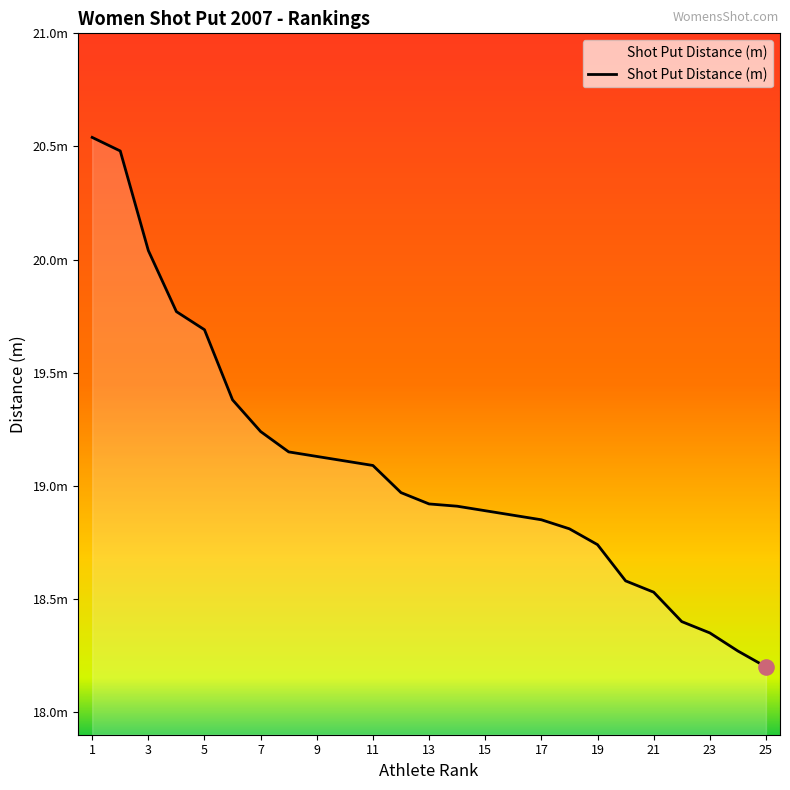

Does the chart have visible grid lines?

No